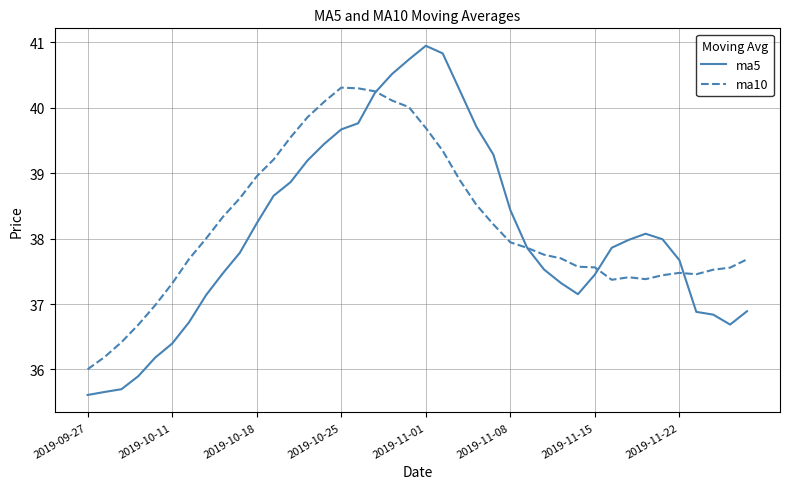

Which series has the largest range (max minus min)?

ma5